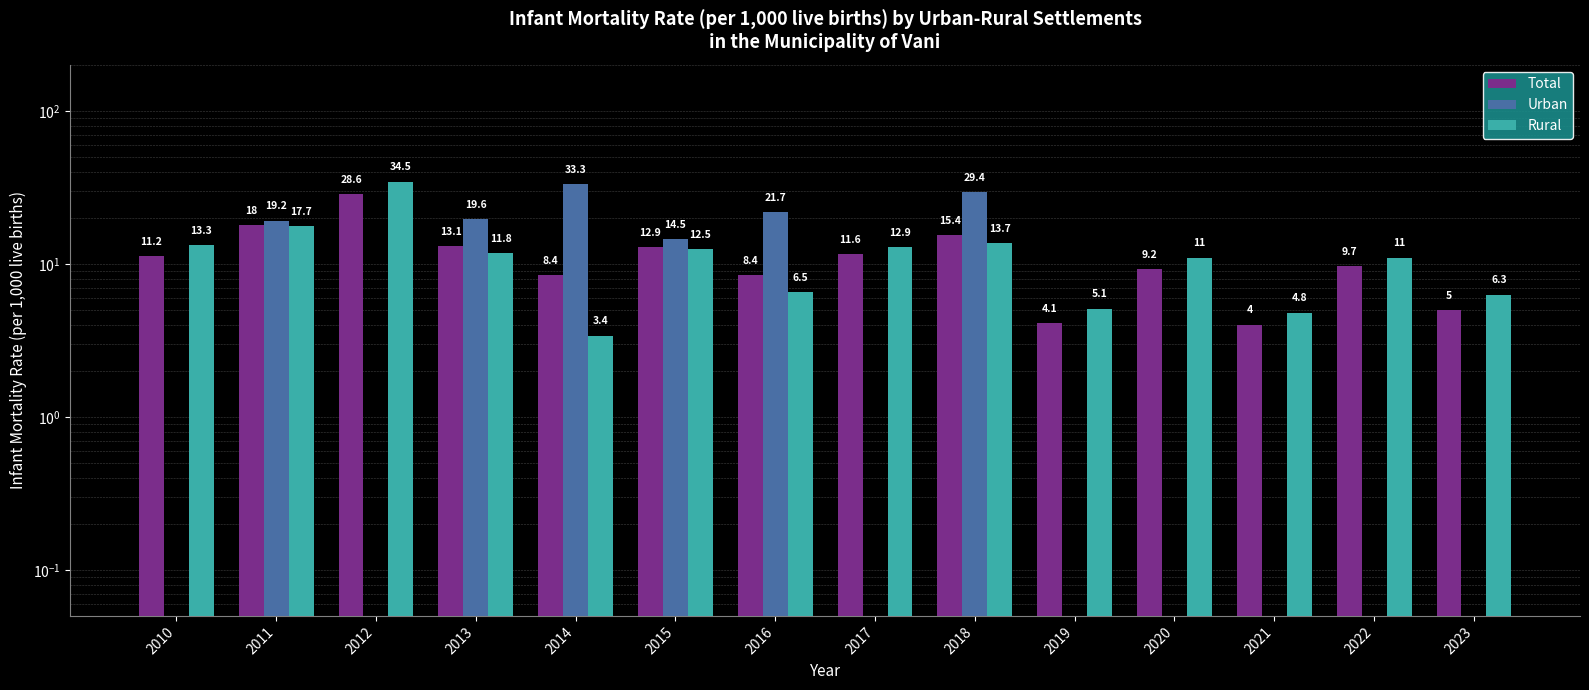

How many bars are there in total?

42